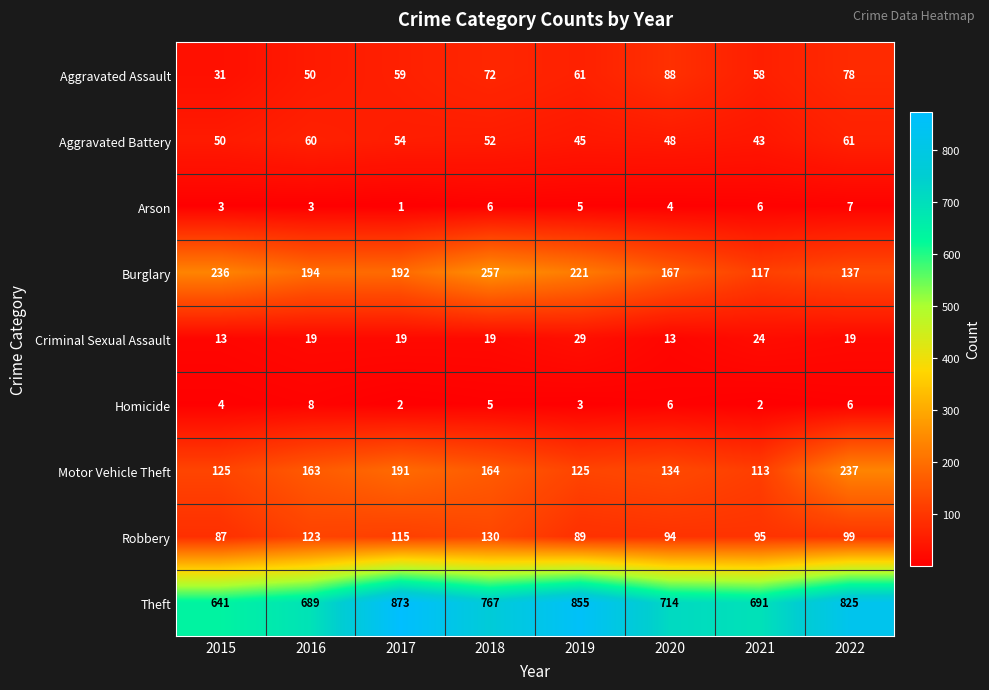

Rank the series at 2016 from highest to lowest value.

Theft, Burglary, Motor Vehicle Theft, Robbery, Aggravated Battery, Aggravated Assault, Criminal Sexual Assault, Homicide, Arson